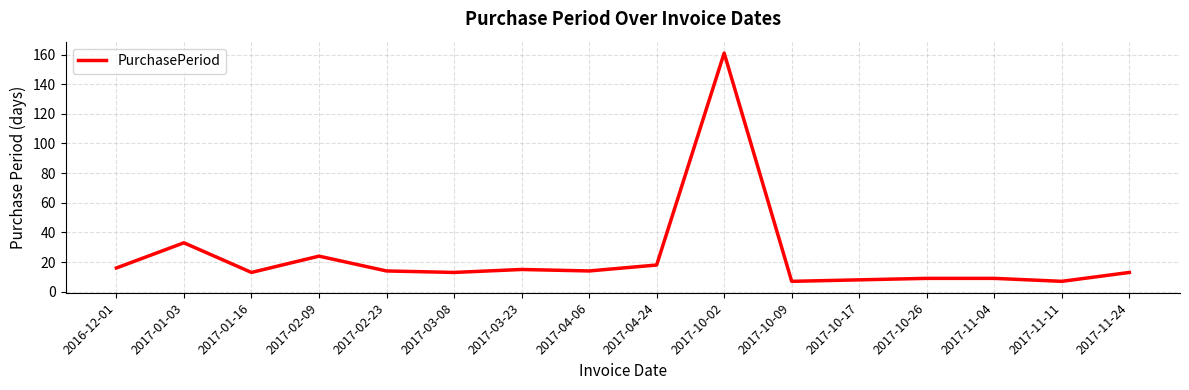

Which category has the highest value across all series?

2017-10-02